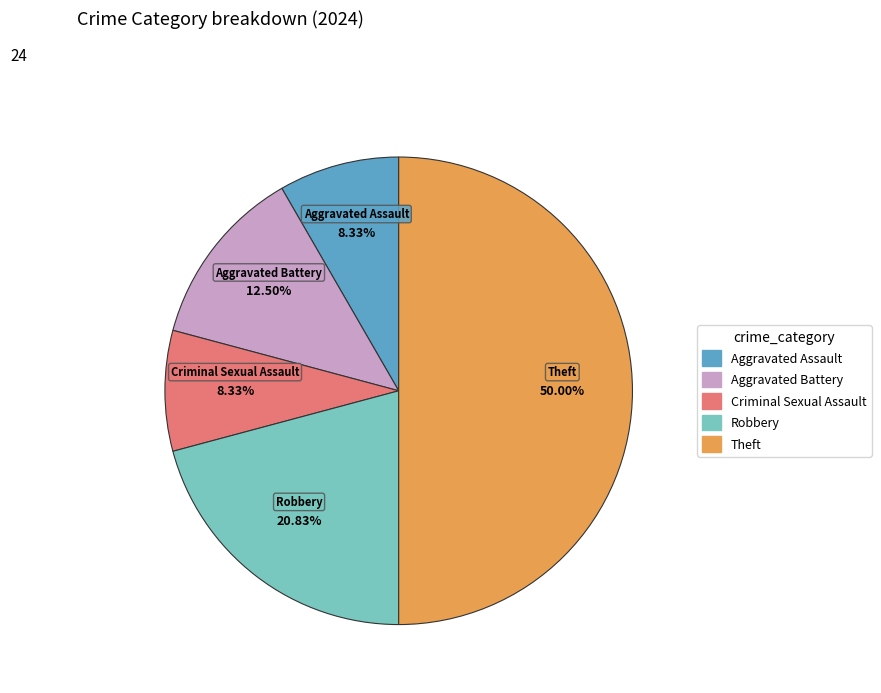

To the nearest percent, what is the average slice percentage?

20%